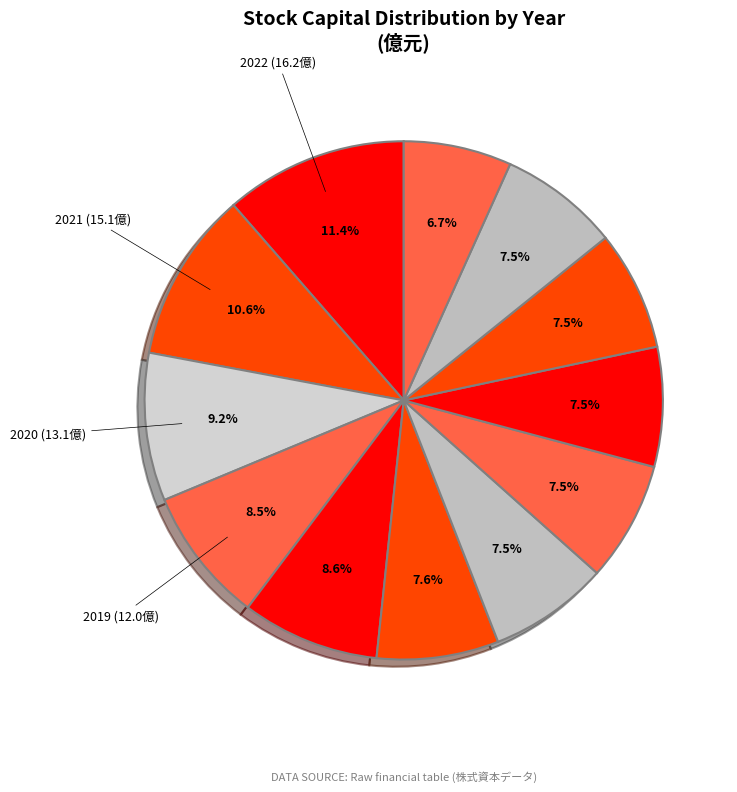

Count the number of slices in the pie.

12